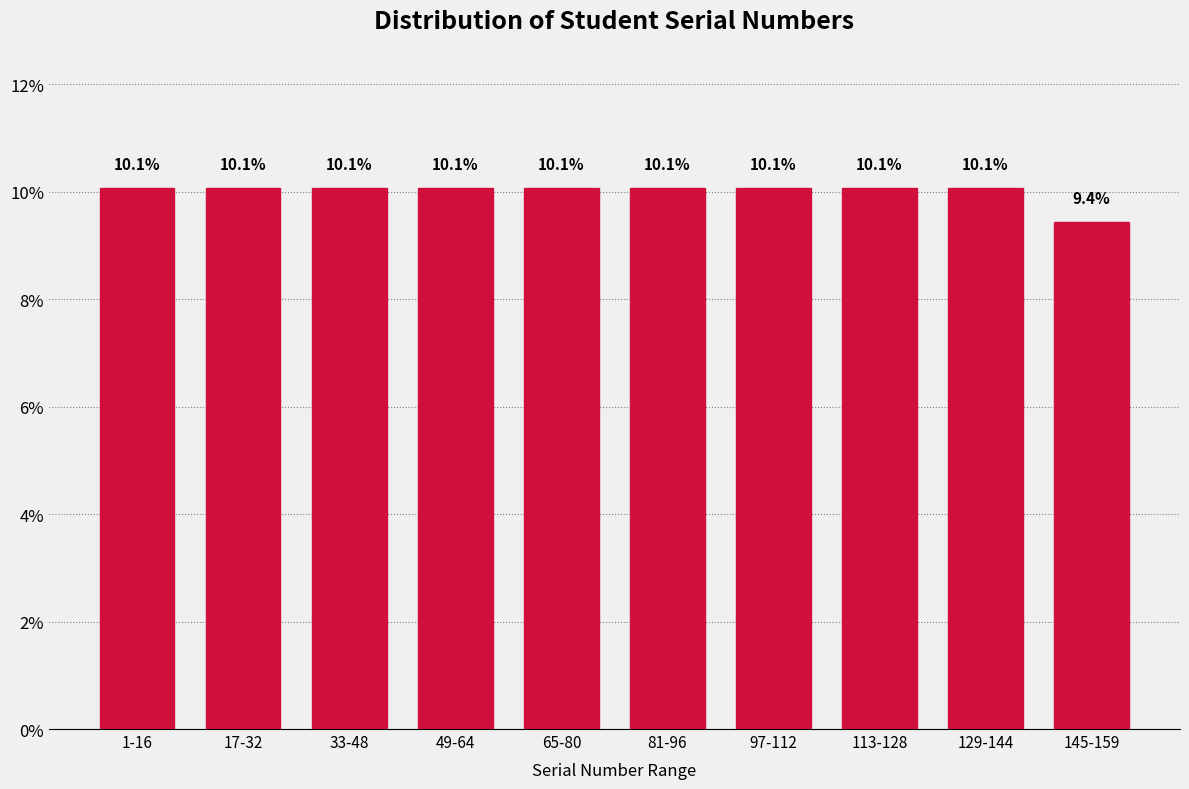

Reading left to right, extract all data points from this chart.

1-16=10.1	17-32=10.1	33-48=10.1	49-64=10.1	65-80=10.1	81-96=10.1	97-112=10.1	113-128=10.1	129-144=10.1	145-159=9.4